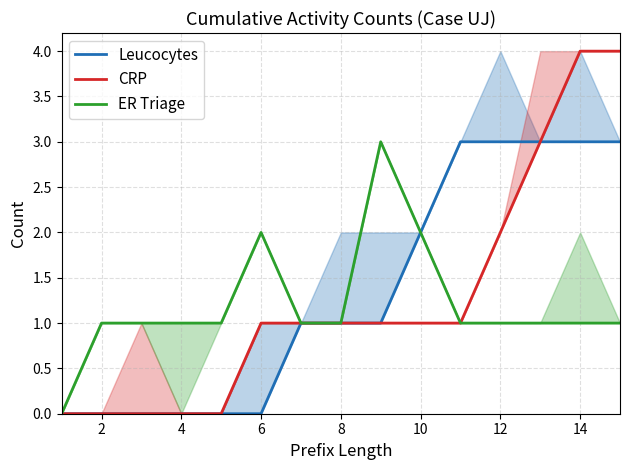

Rank the series by their average value, from lowest to highest.

ER Triage, CRP, Leucocytes